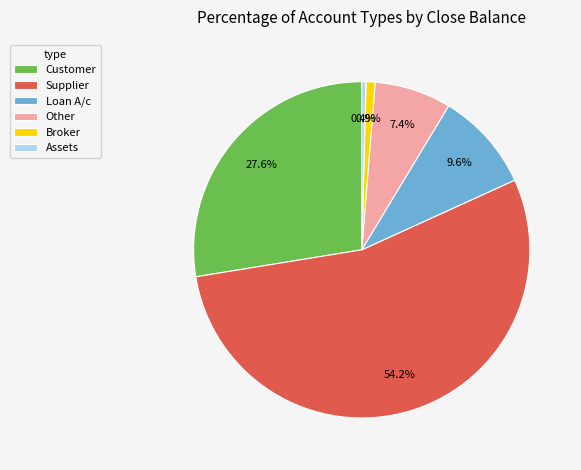

True or false: Assets accounts for 6% of the total.

False